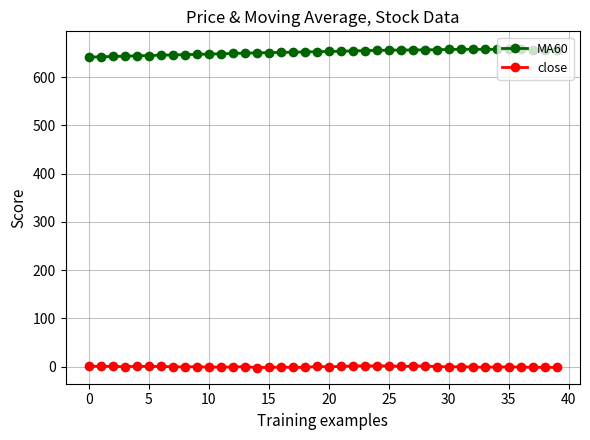

True or false: close has more than 0 points higher than both neighbors.

True